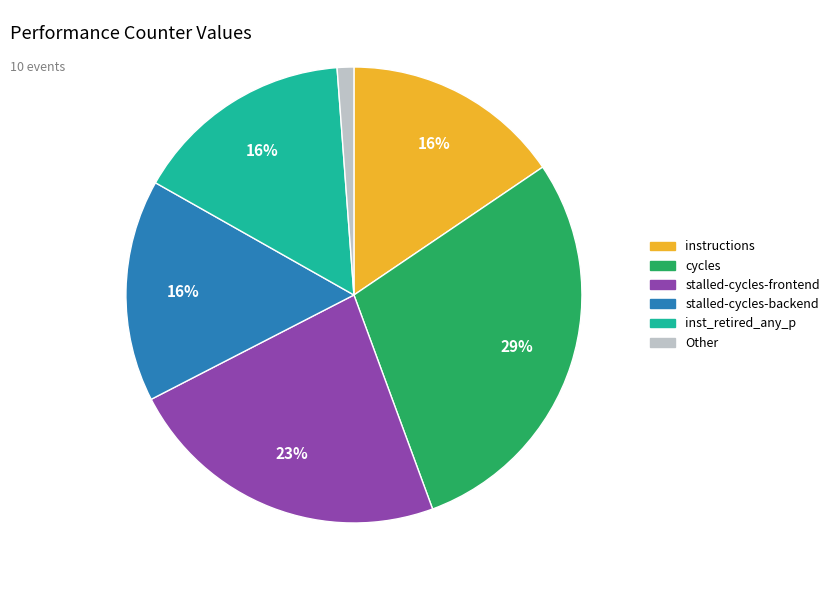

To the nearest percent, what is the difference between the largest and smallest slice percentages?

28%